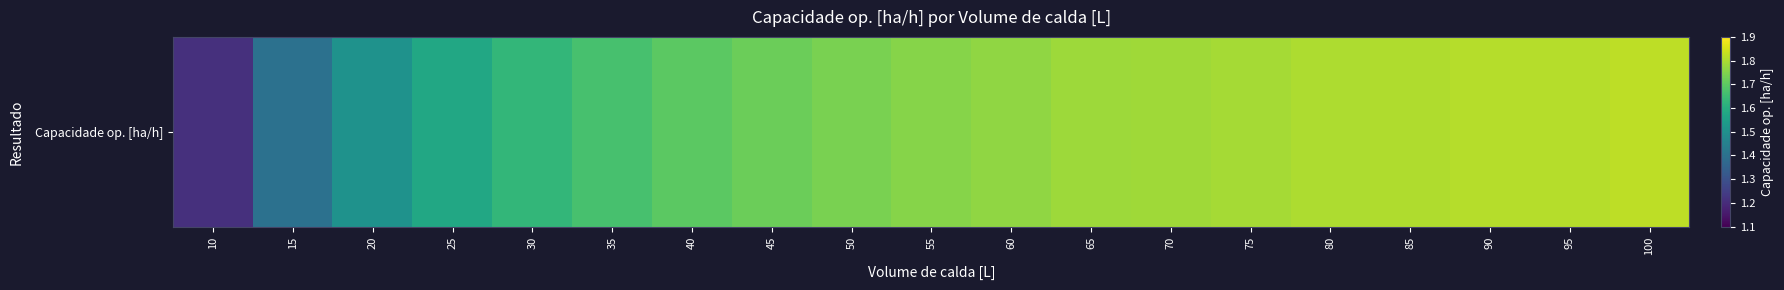

What is the maximum value shown in the chart?

1.8